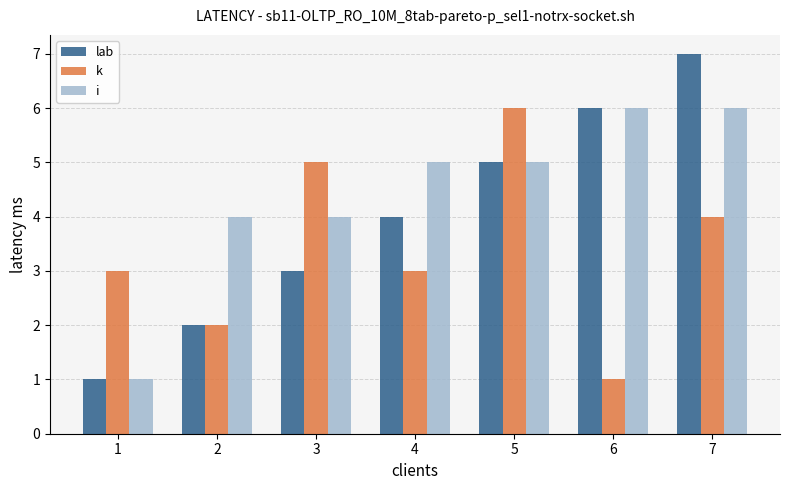

What are all the series names shown in the legend?

lab, k, i